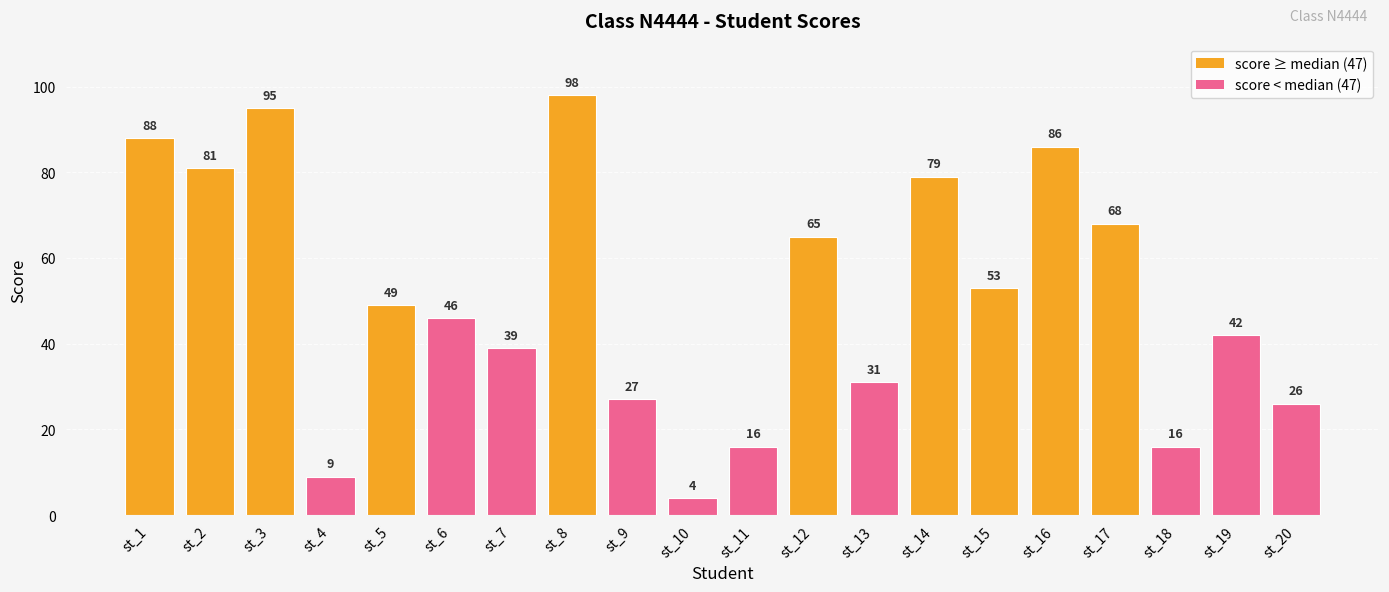

Are the bars horizontal?

No